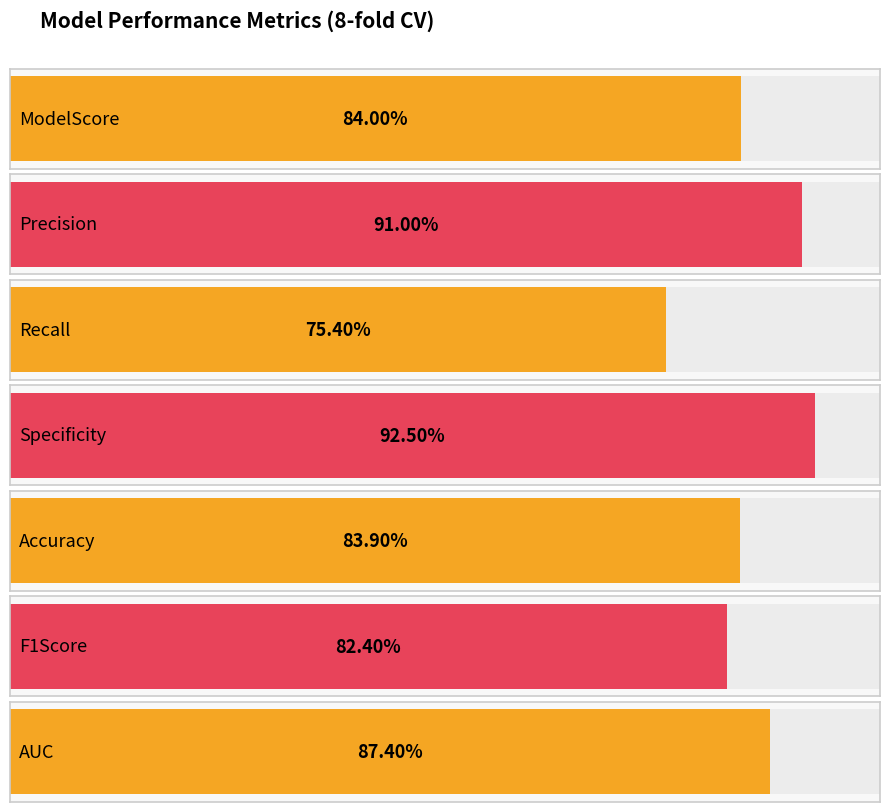

Read the value at Recall.

0.8